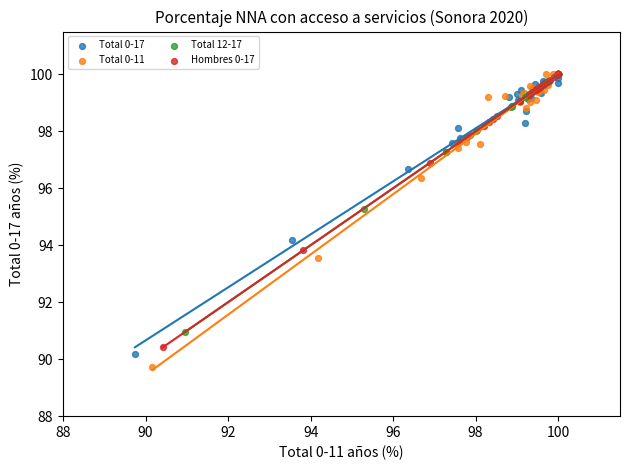

Which series has the widest spread of Y values?

Total 0-11